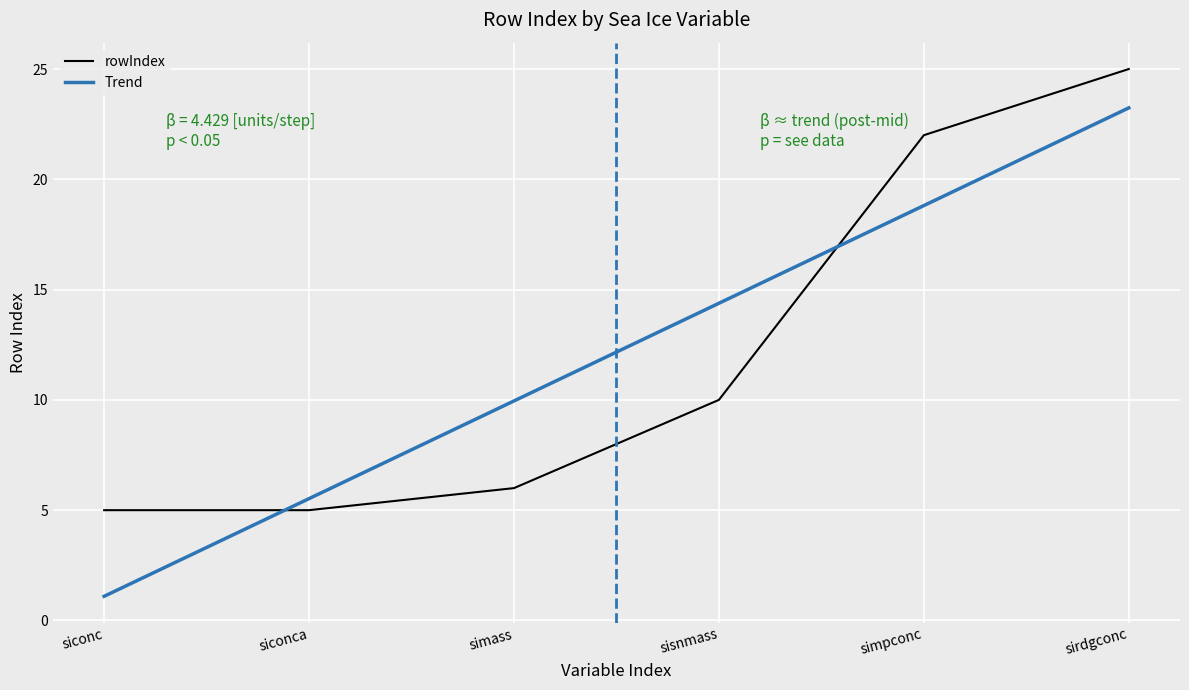

What is the difference between the maximum and second lowest values?

20